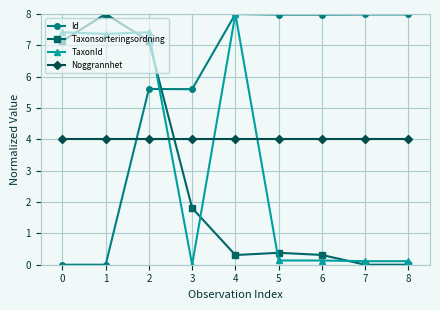

True or false: Id has a value of 8.0 at 8.

True